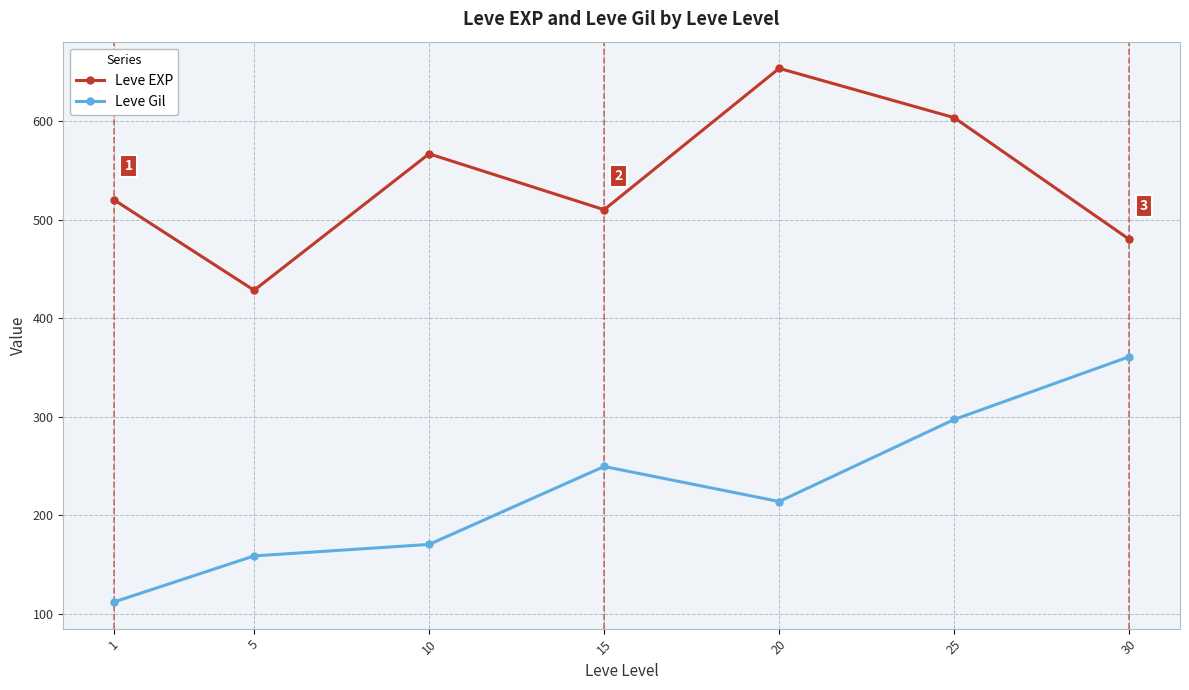

What is the value of the Leve EXP point at the 1st from the left?

520.0